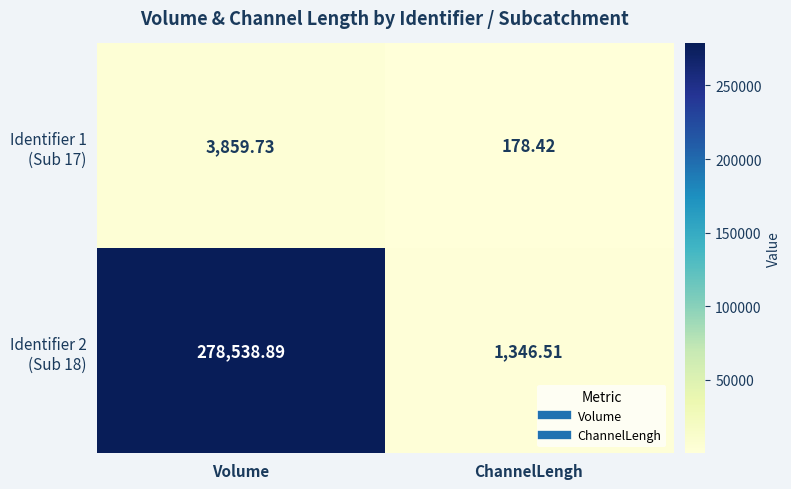

At which category is the sum across all series the highest?

Volume